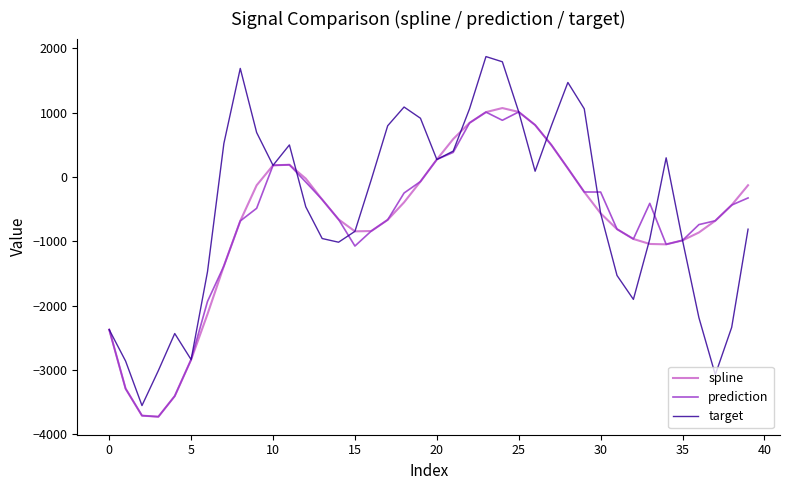

What is the smallest value displayed?

-3725.0